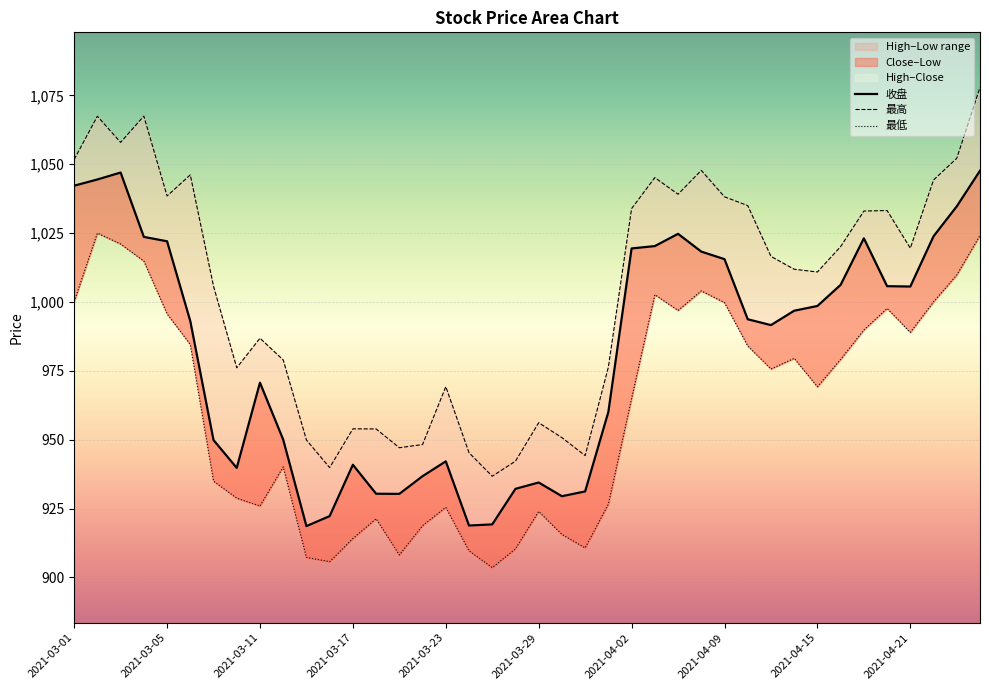

Rank the series at 38 from highest to lowest value.

最高, 收盘, 最低